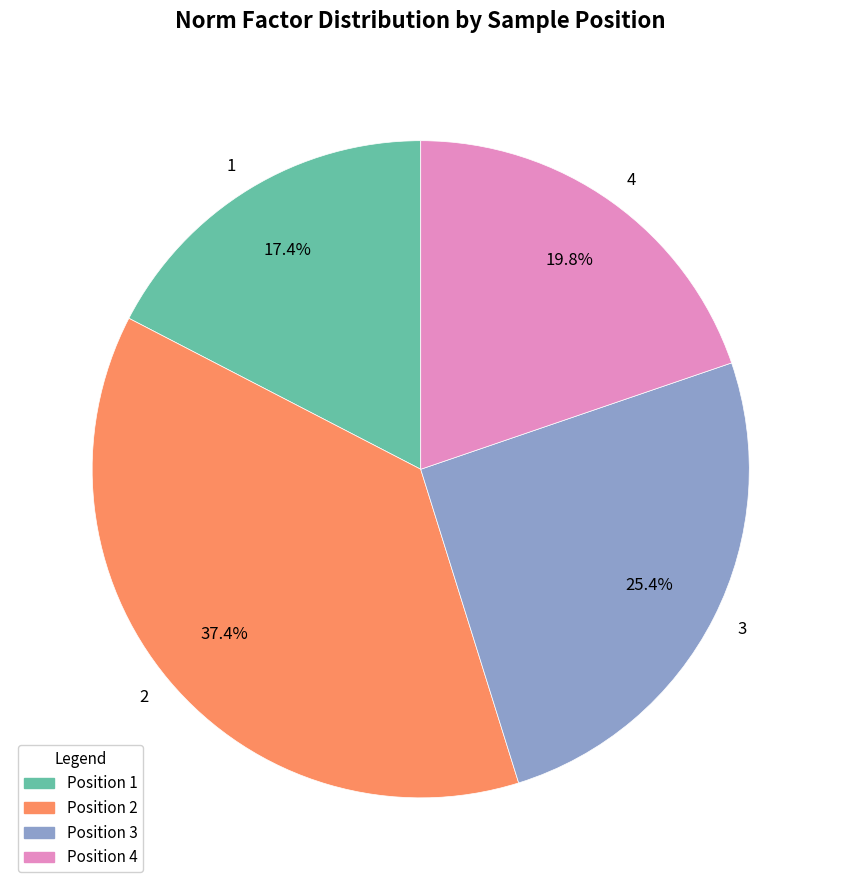

How many slices are in this pie chart?

4